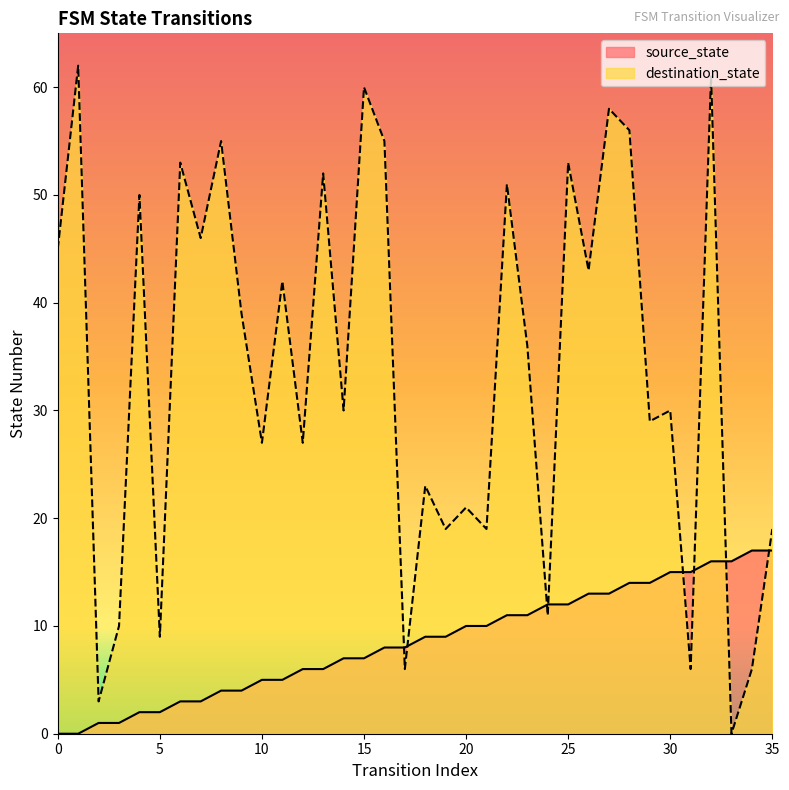

After their last crossing, which series has the higher values: destination_state or source_state?

destination_state